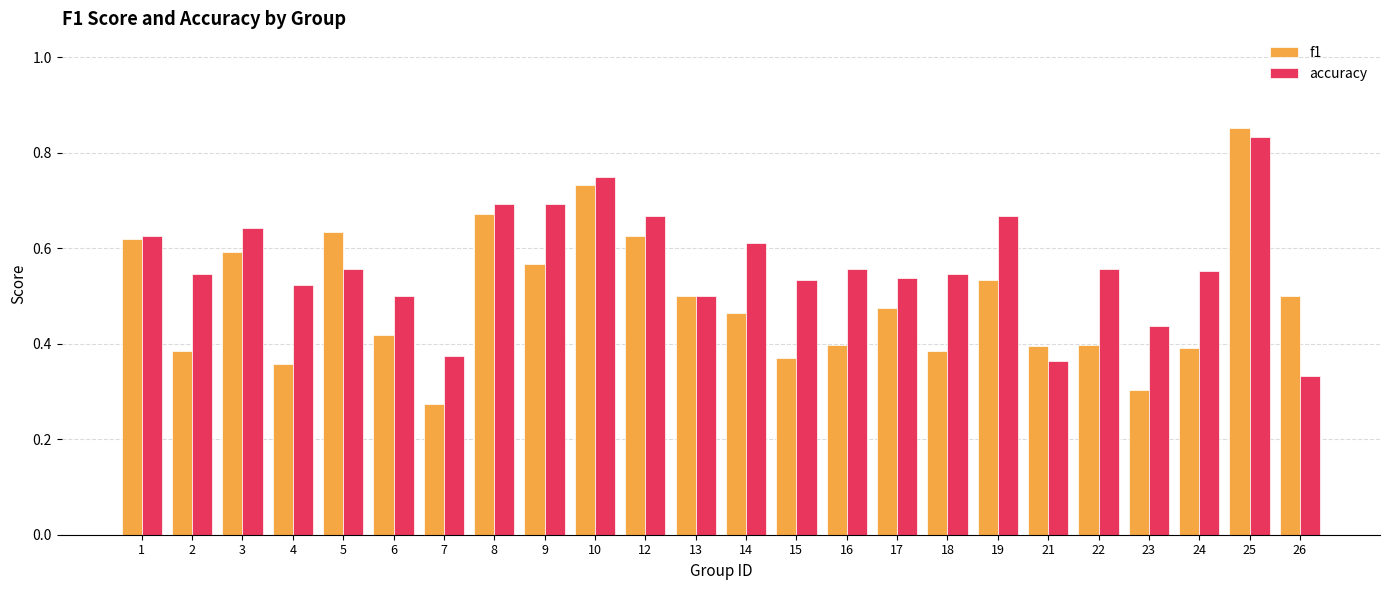

Which series has the largest total across all categories?

accuracy